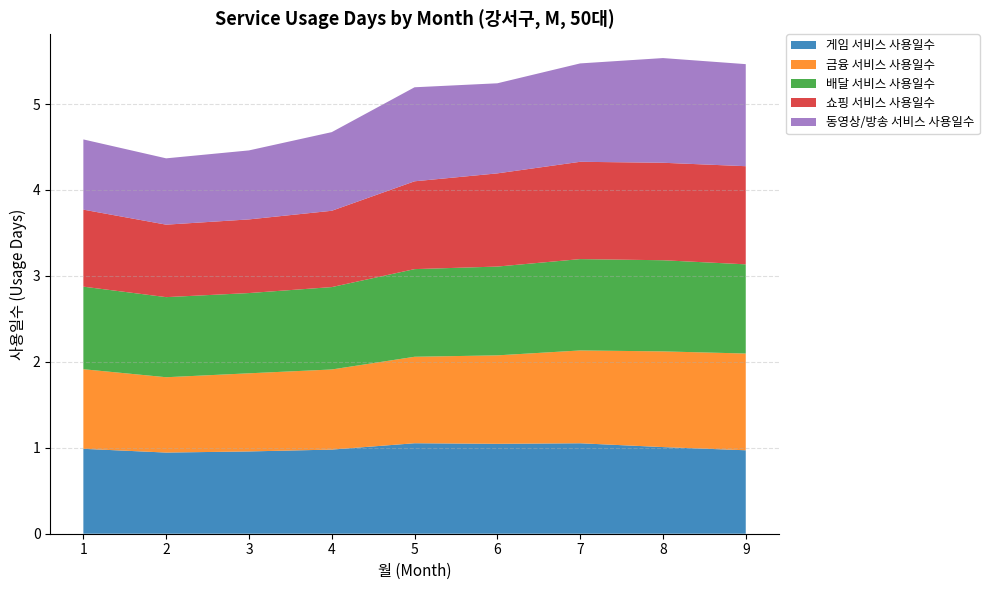

Reading left to right, list all the values displayed in this chart.

게임 서비스 사용일수: 1=1.0	2=0.9	3=1.0	4=1.0	5=1.1	6=1.0	7=1.1	8=1.0	9=1.0
금융 서비스 사용일수: 1=0.9	2=0.9	3=0.9	4=0.9	5=1.0	6=1.0	7=1.1	8=1.1	9=1.1
배달 서비스 사용일수: 1=1.0	2=0.9	3=0.9	4=1.0	5=1.0	6=1.0	7=1.1	8=1.1	9=1.0
쇼핑 서비스 사용일수: 1=0.9	2=0.8	3=0.9	4=0.9	5=1.0	6=1.1	7=1.1	8=1.1	9=1.1
동영상/방송 서비스 사용일수: 1=0.8	2=0.8	3=0.8	4=0.9	5=1.1	6=1.0	7=1.1	8=1.2	9=1.2